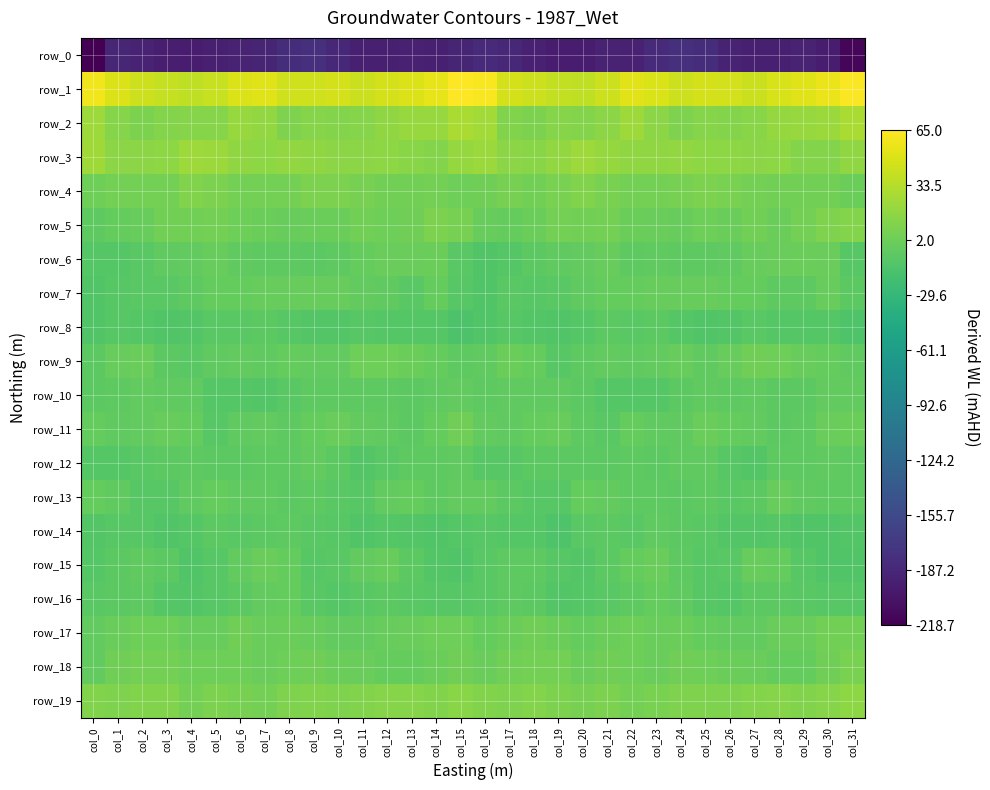

Which series has the largest total across all categories?

row_1